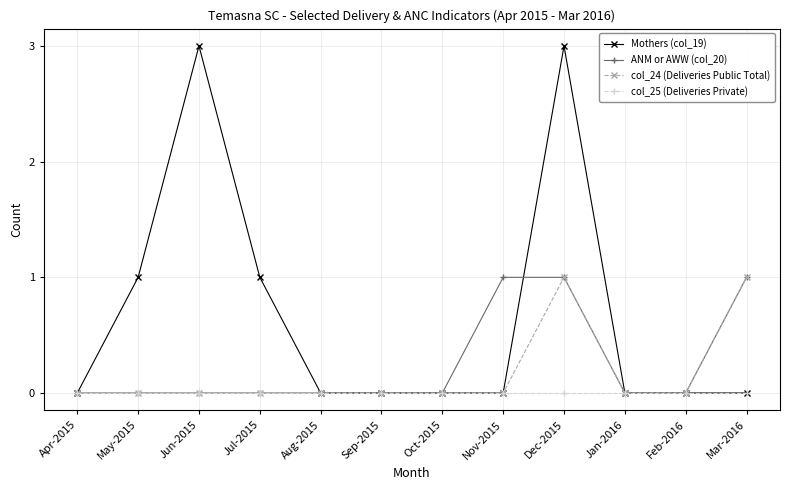

At which category is the sum across all series the highest?

Dec-2015